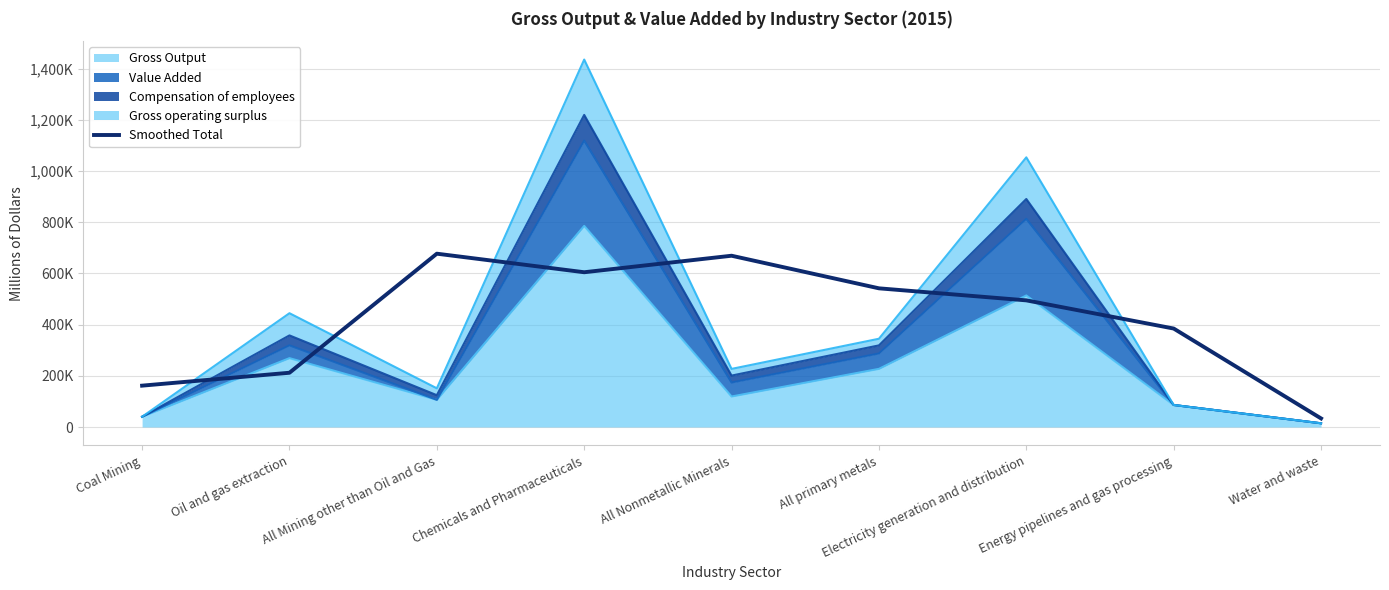

Where is the first local maximum?

All Mining other than Oil and Gas